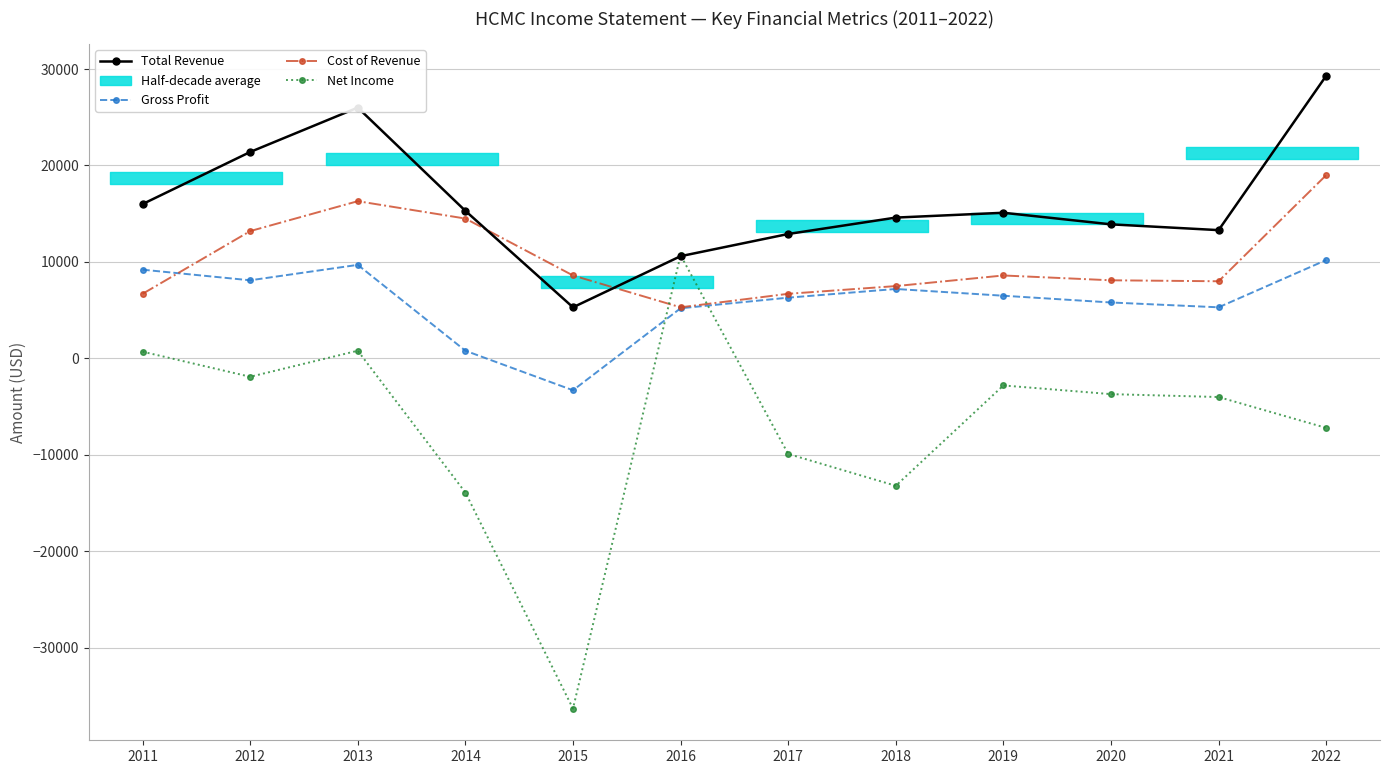

Rank the series by their average value, from lowest to highest.

Net Income, Gross Profit, Cost of Revenue, Total Revenue